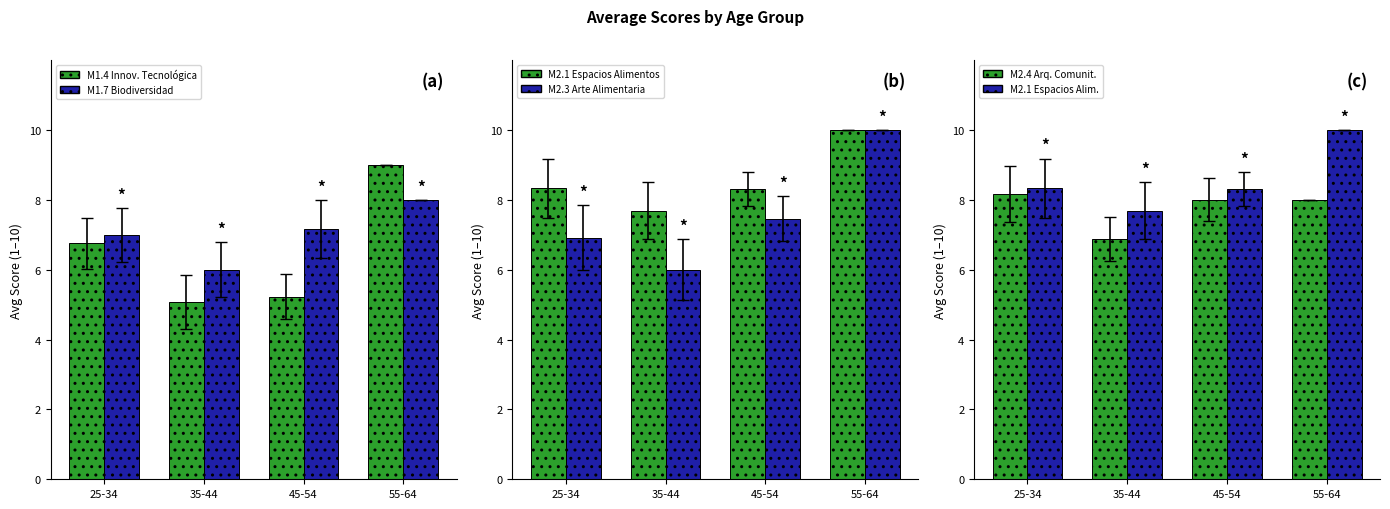

Are the bars grouped side by side (vs. stacked)?

Yes